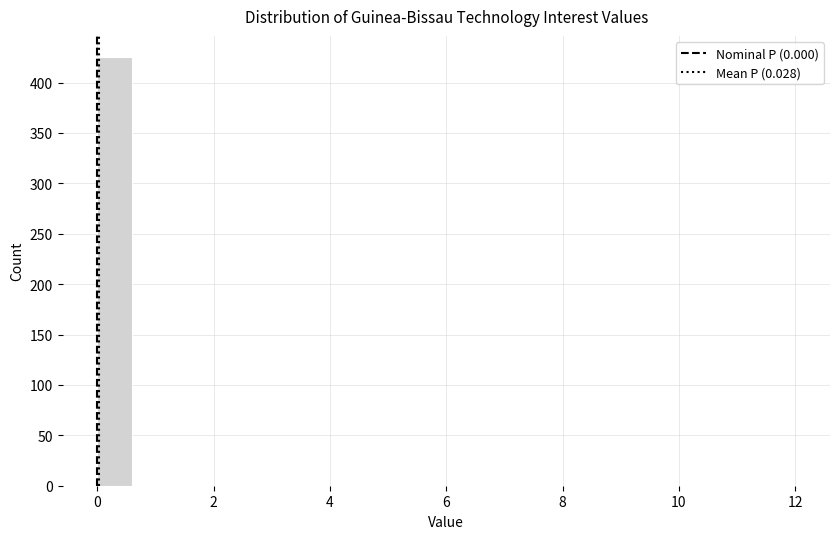

Around what value on the x-axis is the tallest bar? Give the approximate position of its centre, as read against the axis.

0.4